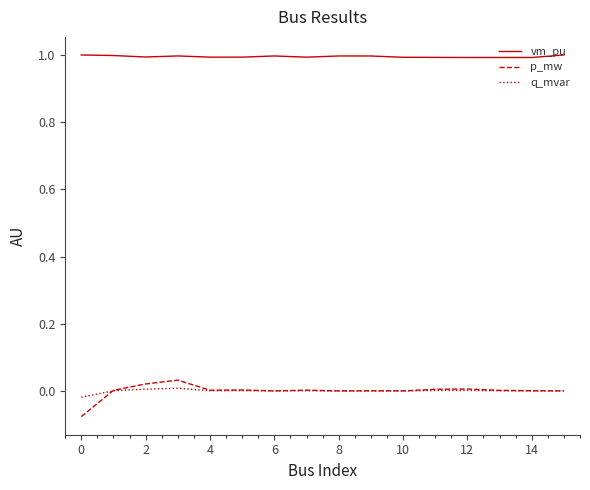

True or false: p_mw and vm_pu intersect in this chart.

False